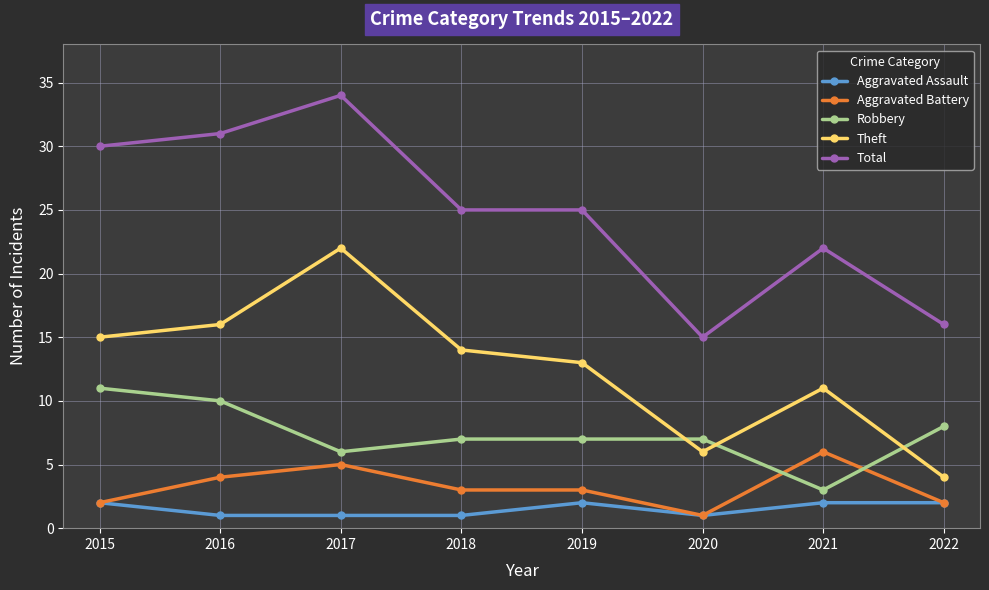

Read the Aggravated Battery value at 2020.

1